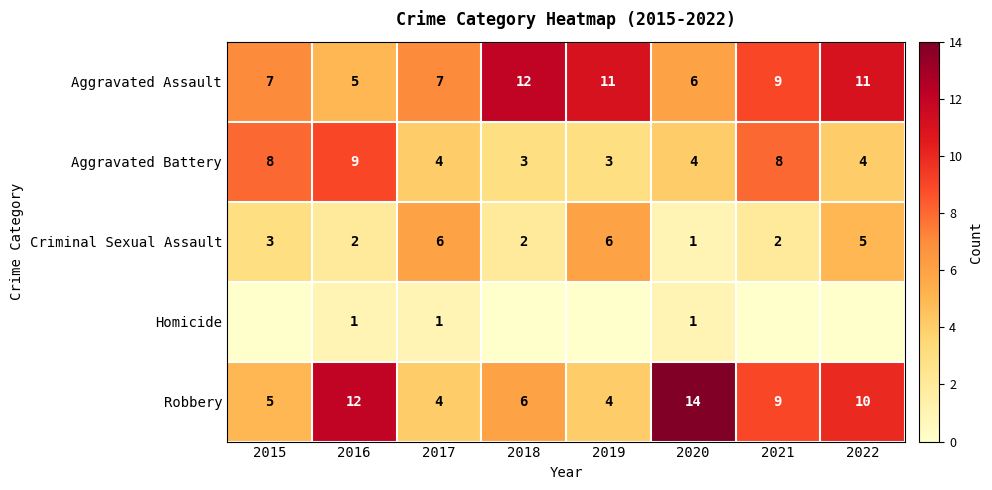

What is the maximum value shown in the chart?

14